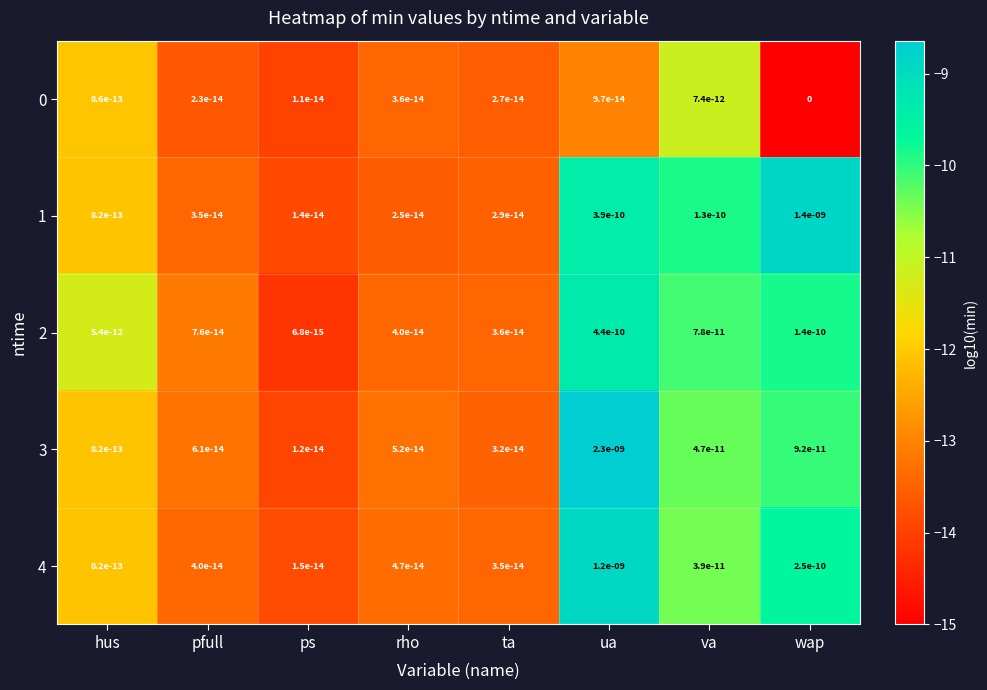

Which series has the largest total across all categories?

3